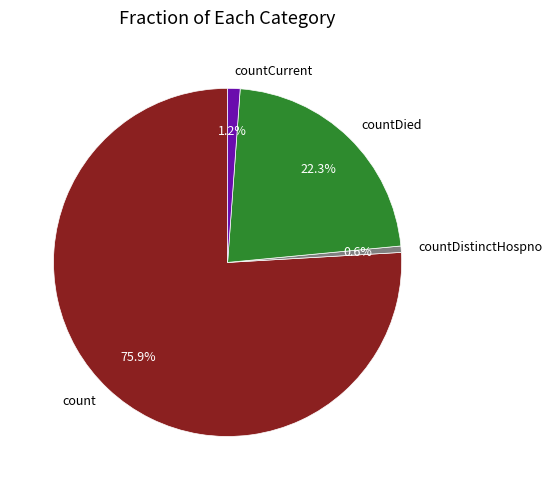

The count slice represents 76% of the pie. True or false?

True